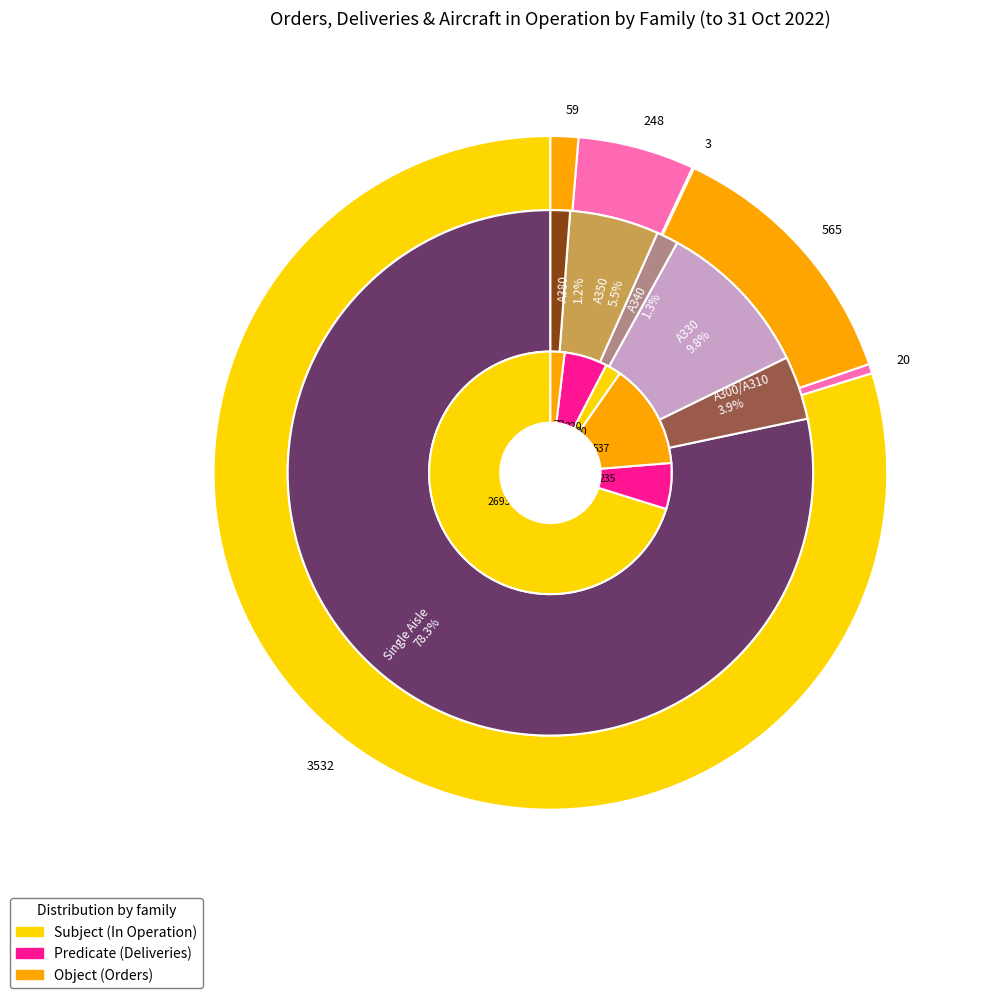

Is it true that A350 is 6% of the pie?

True